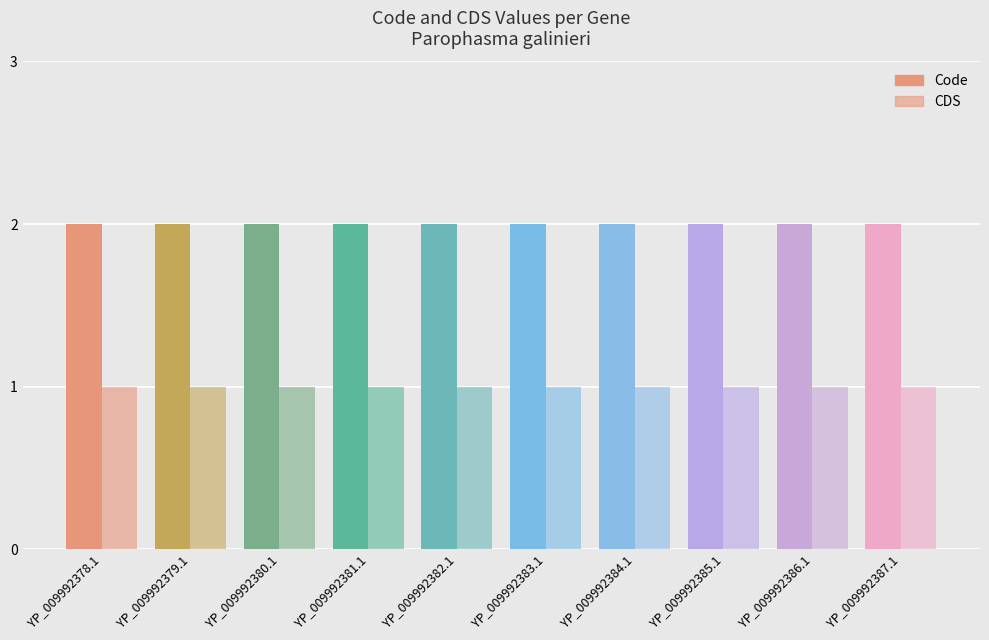

What is the label of the 5th bar from the right?

YP_009992383.1